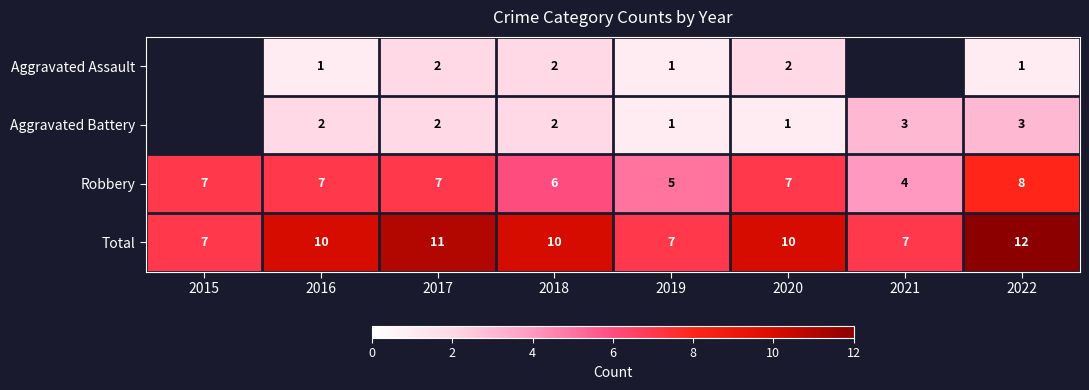

Which series changed the most between 2016 and 2022?

Total